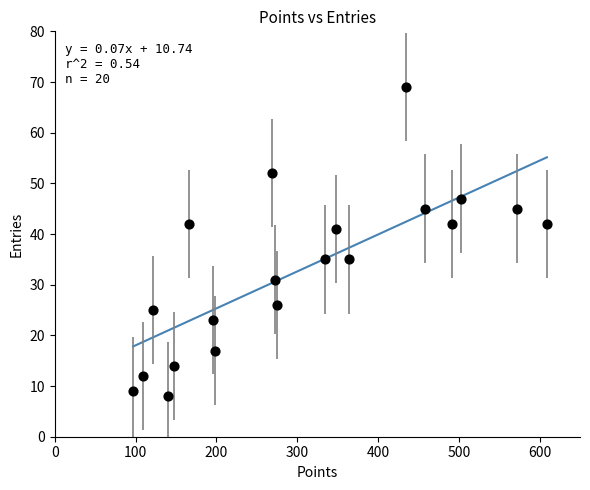

What is the range of Y values (max minus min)?

61